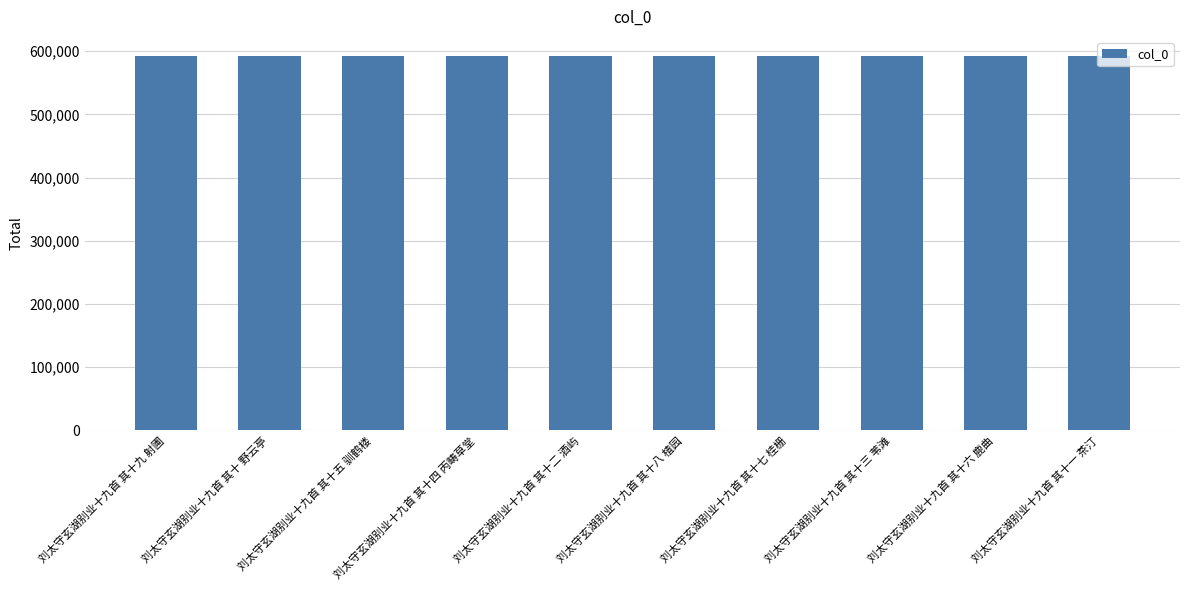

What is the ratio of the value at 刘太守玄湖别业十九首 其十八 楂园 to the value at 刘太守玄湖别业十九首 其十一 茶汀?

1.0